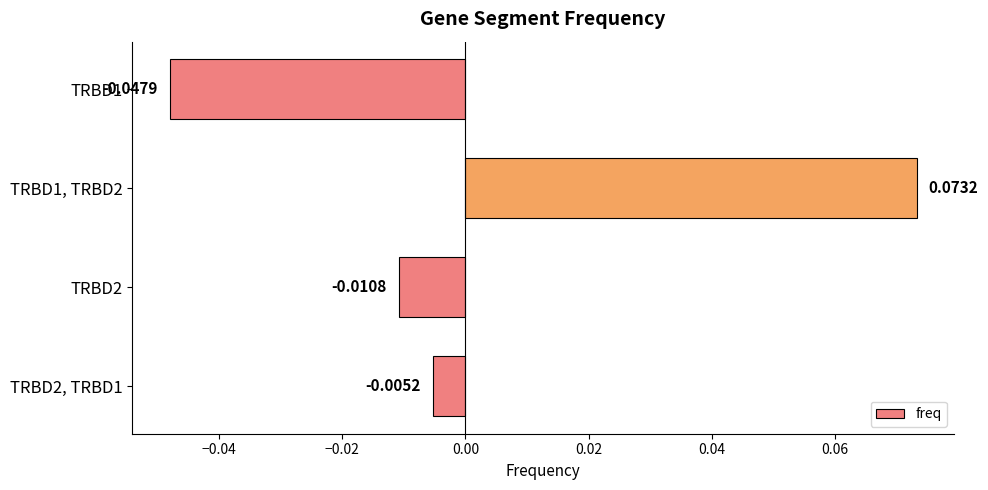

List the labels in order of value, largest first.

TRBD1, TRBD2, TRBD2, TRBD1, TRBD2, TRBD1